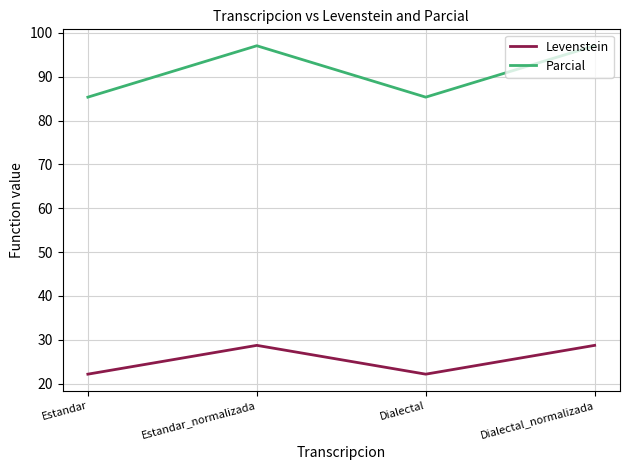

What is the maximum value for Parcial?

97.1